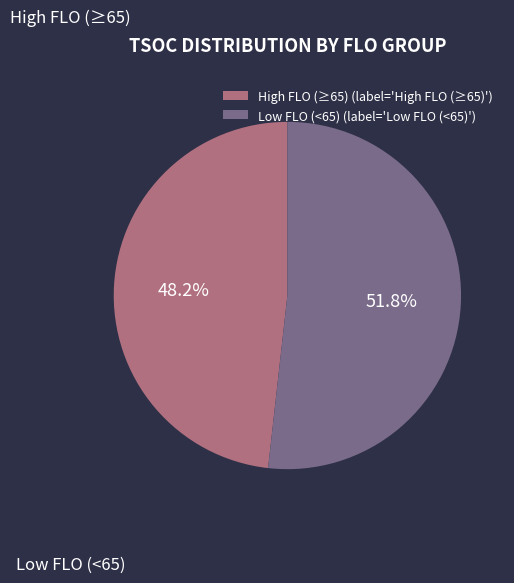

Combined, do High FLO (≥65) and Low FLO (<65) account for over 50%?

Yes